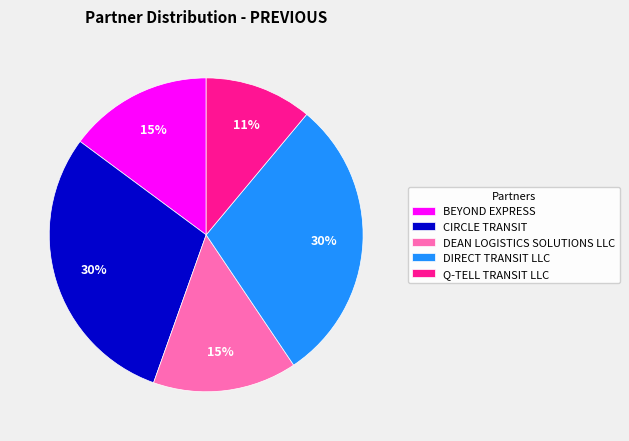

The Q-TELL TRANSIT LLC slice represents 1% of the pie. True or false?

False